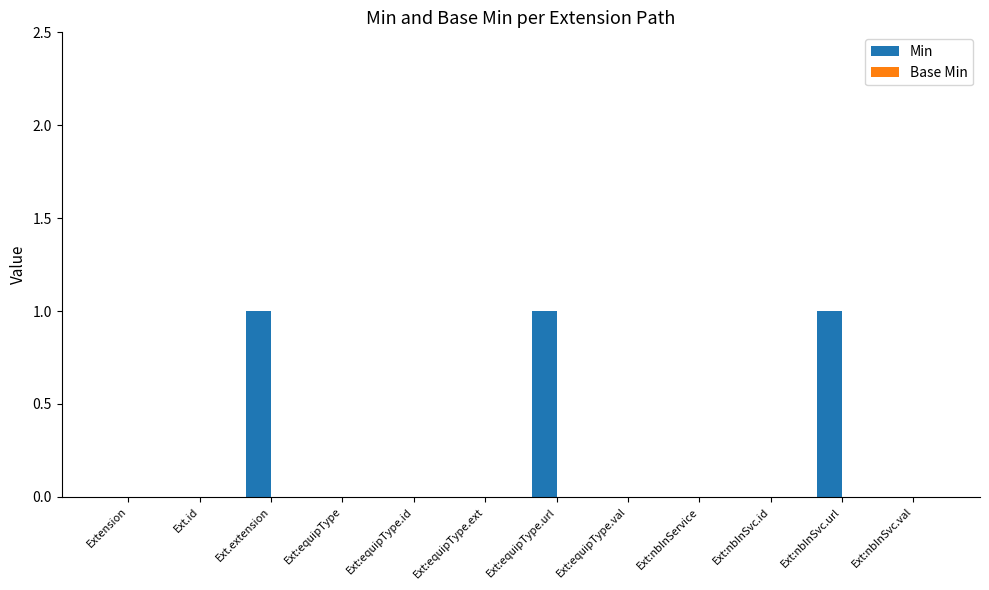

Reading left to right, extract all data points from this chart.

Extension=0	Ext.id=0	Ext.extension=1	Ext:equipType=0	Ext:equipType.id=0	Ext:equipType.ext=0	Ext:equipType.url=1	Ext:equipType.val=0	Ext:nbInService=0	Ext:nbInSvc.id=0	Ext:nbInSvc.url=1	Ext:nbInSvc.val=0